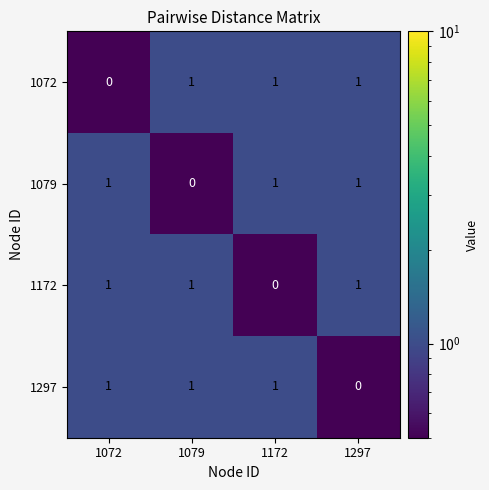

What is the total value across all series at 1297?

3